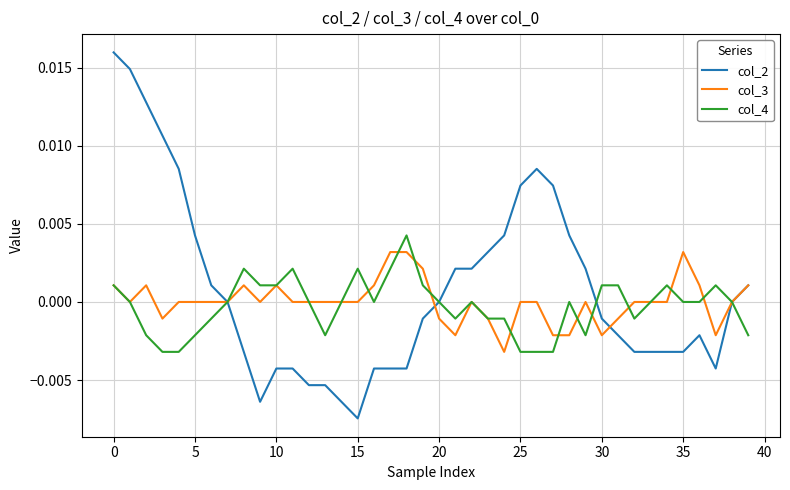

Which series has the widest spread of values?

col_2